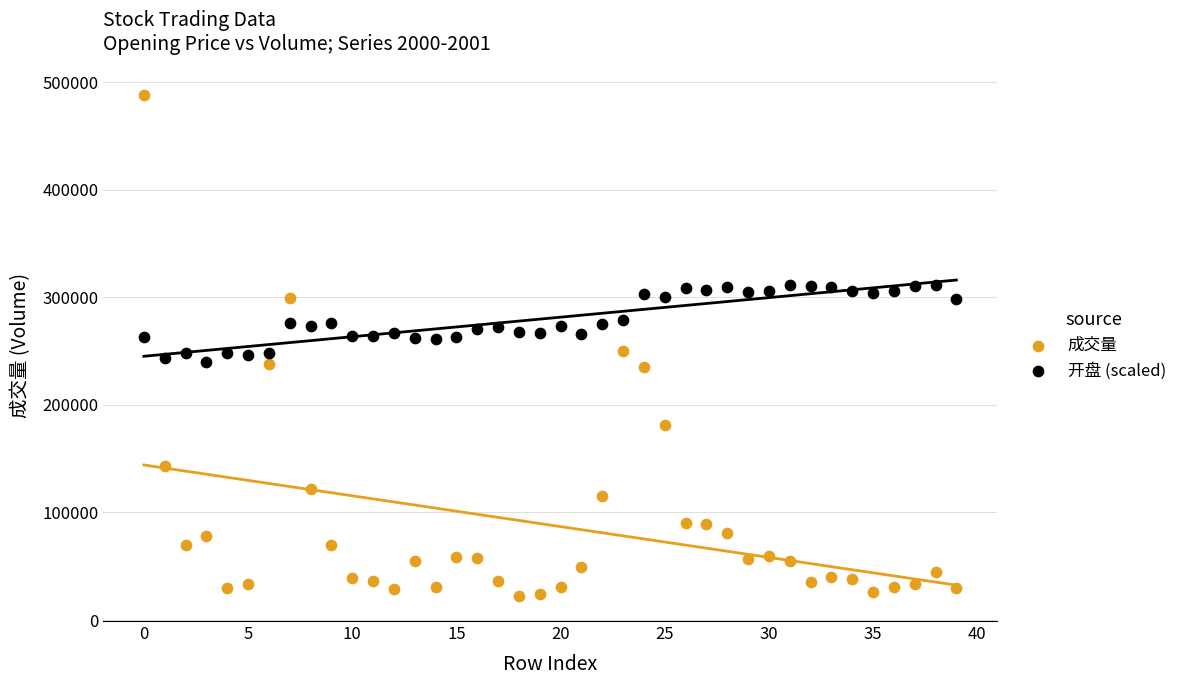

Which series contains the lowest Y value?

成交量